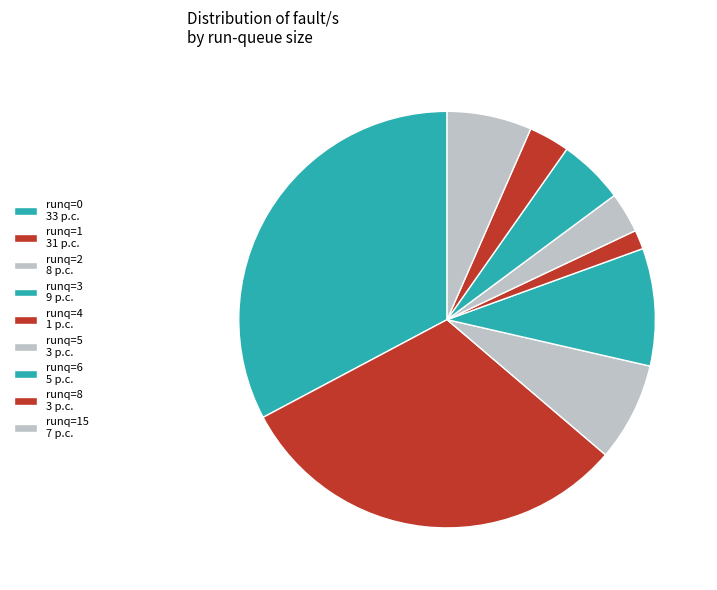

How many segments does this pie chart have?

9